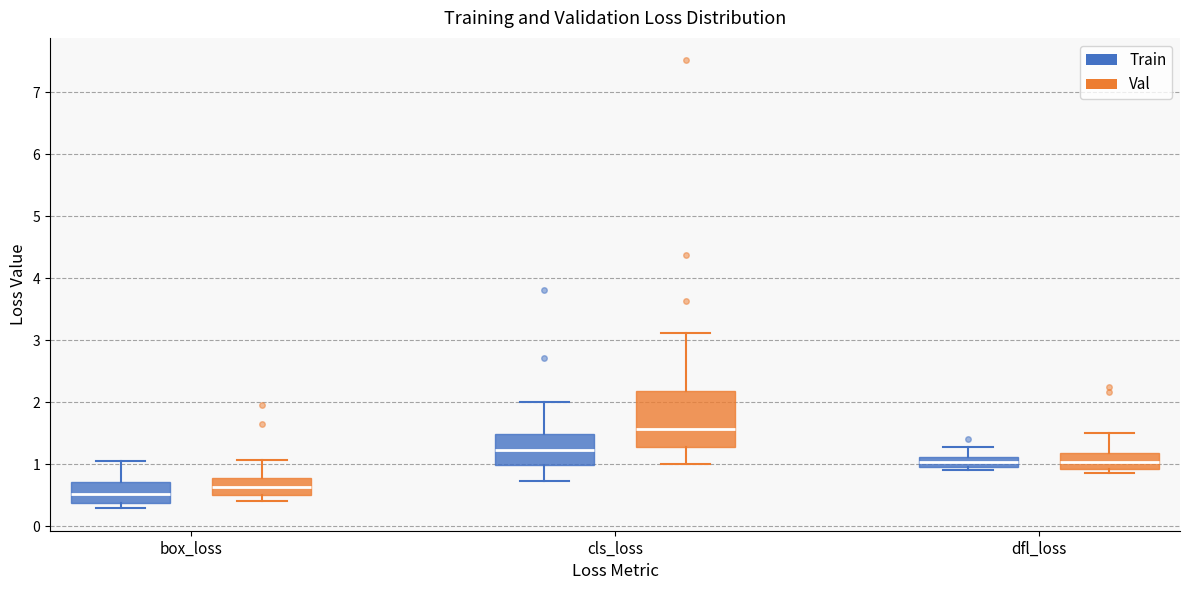

Which box is the tallest, from its lower edge to its upper edge?

cls_loss (Val)